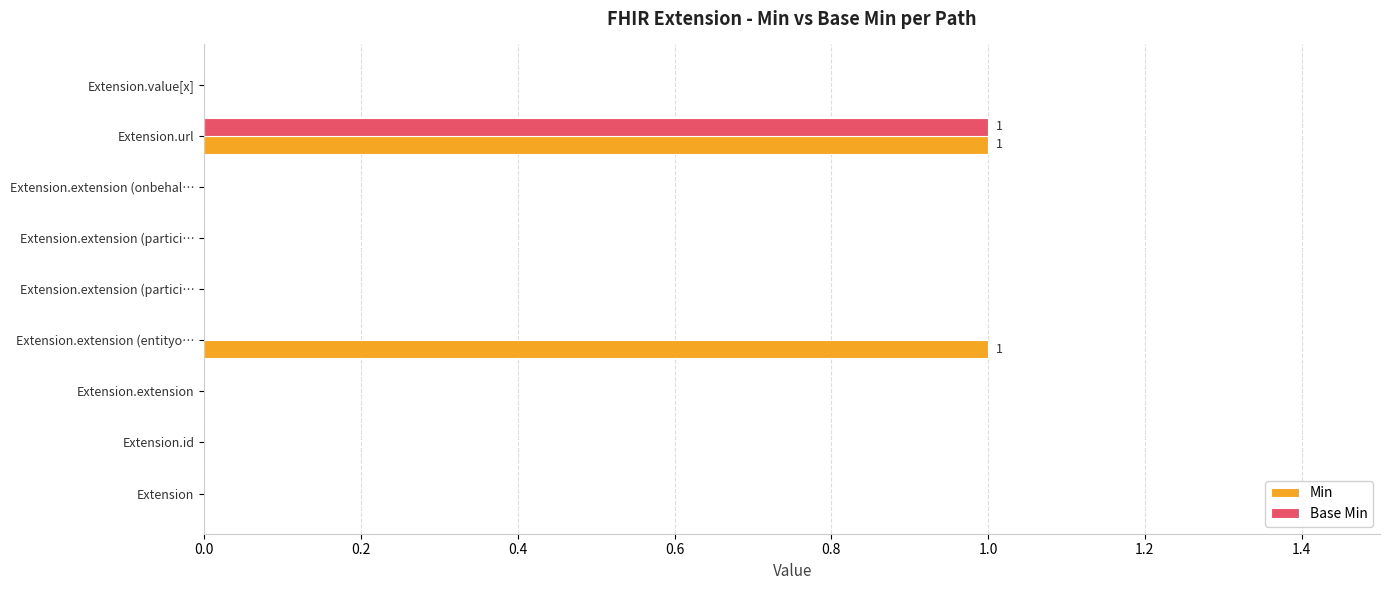

Count the number of categories in the chart.

9